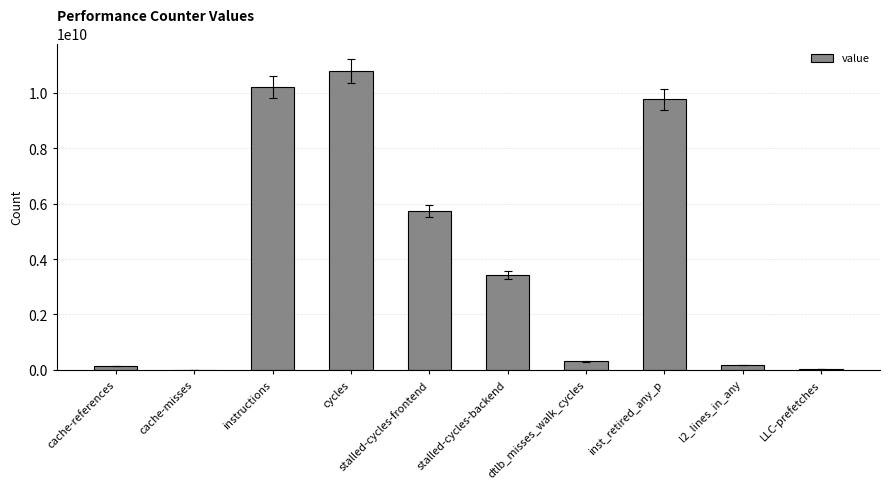

Between l2_lines_in_any and dtlb_misses_walk_cycles, which is larger?

dtlb_misses_walk_cycles